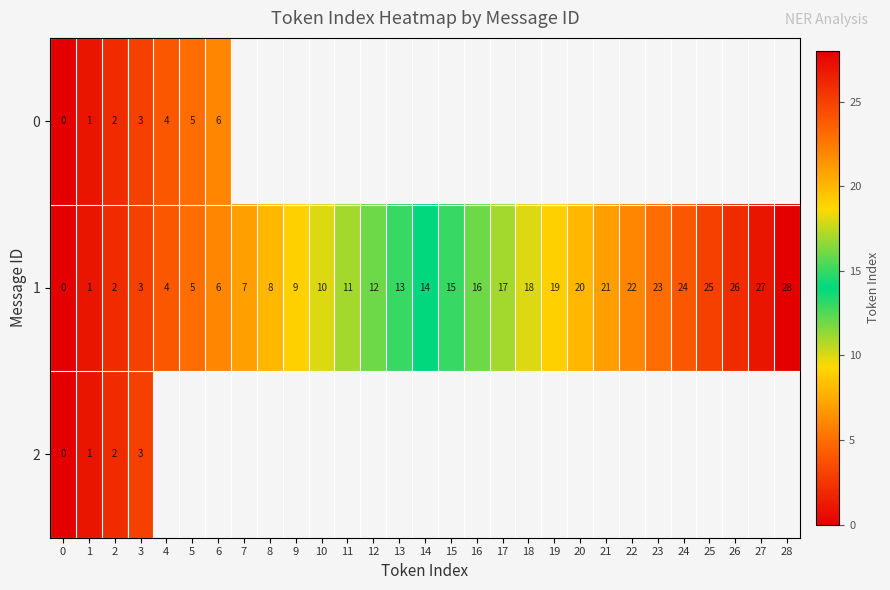

What is the difference between the maximum and minimum values in the 1 series?

28